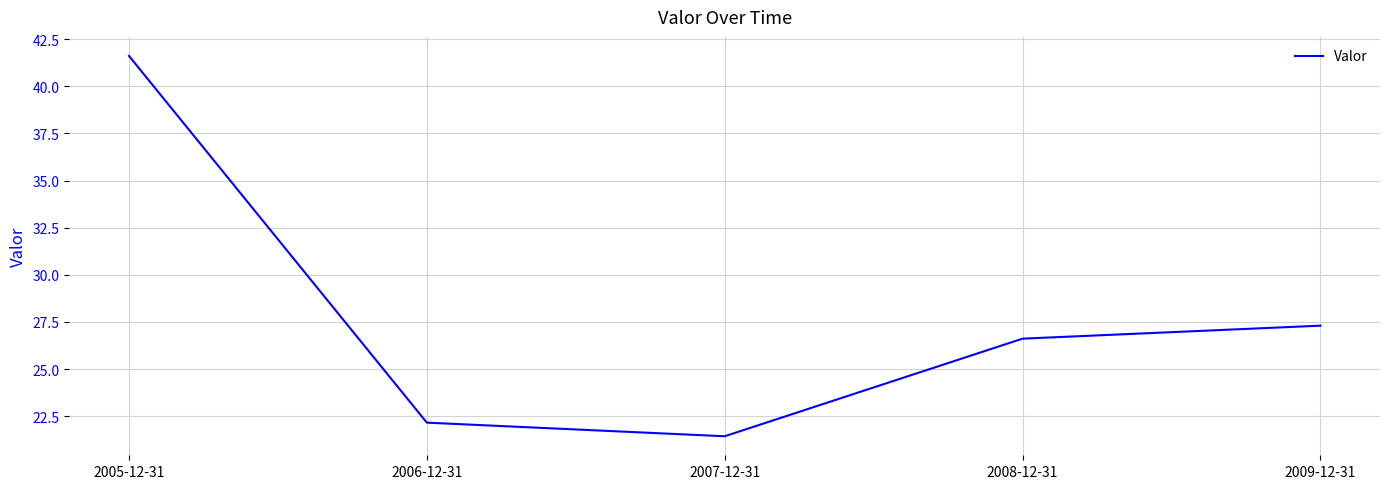

Which label corresponds to the largest value in the chart?

2005-12-31